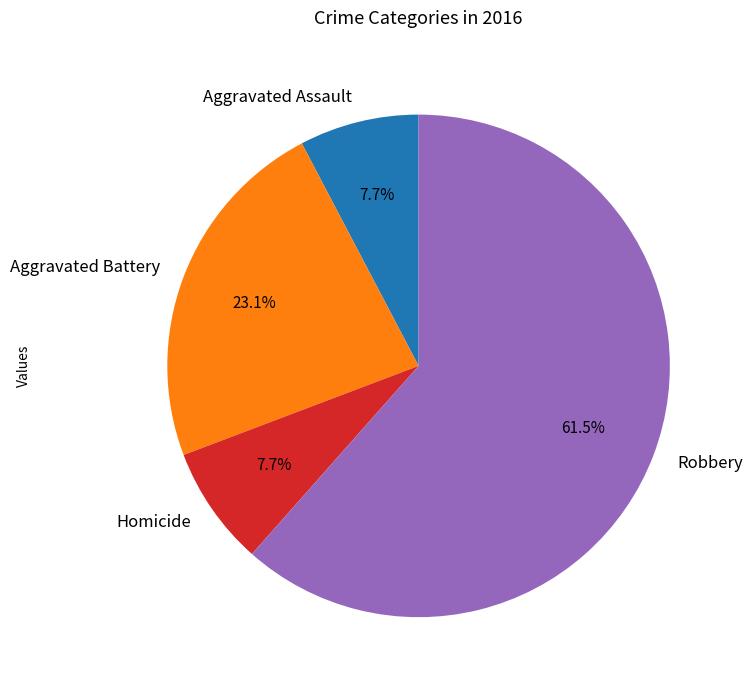

What percentage is the Aggravated Assault slice, to the nearest percent?

8%